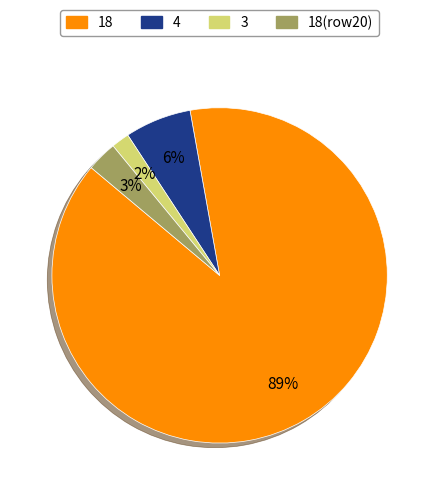

Does any single category account for the majority?

Yes